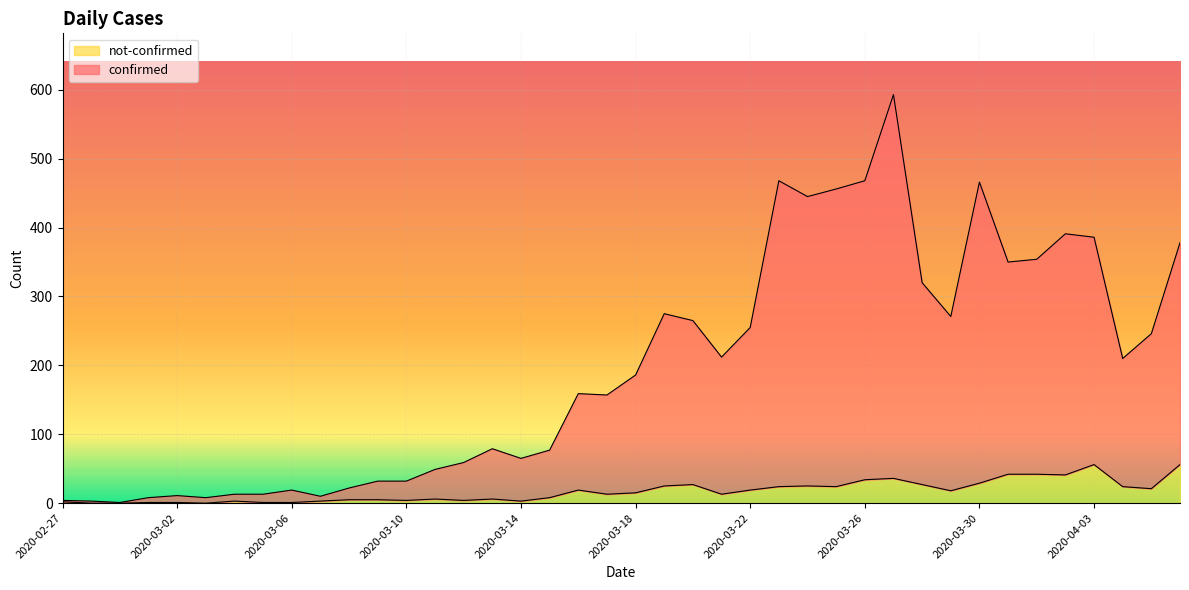

What is the difference between the highest and lowest values at 2020-04-01?

312